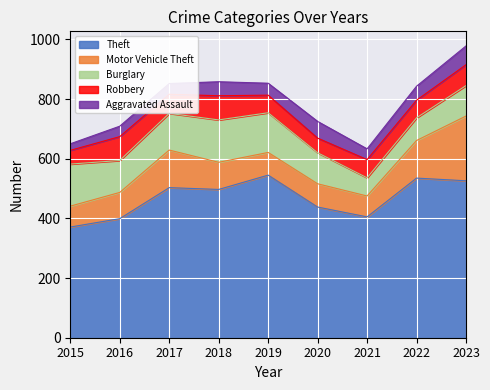

Is the value of Aggravated Assault at 2020 greater than the value of Burglary at 2015?

No